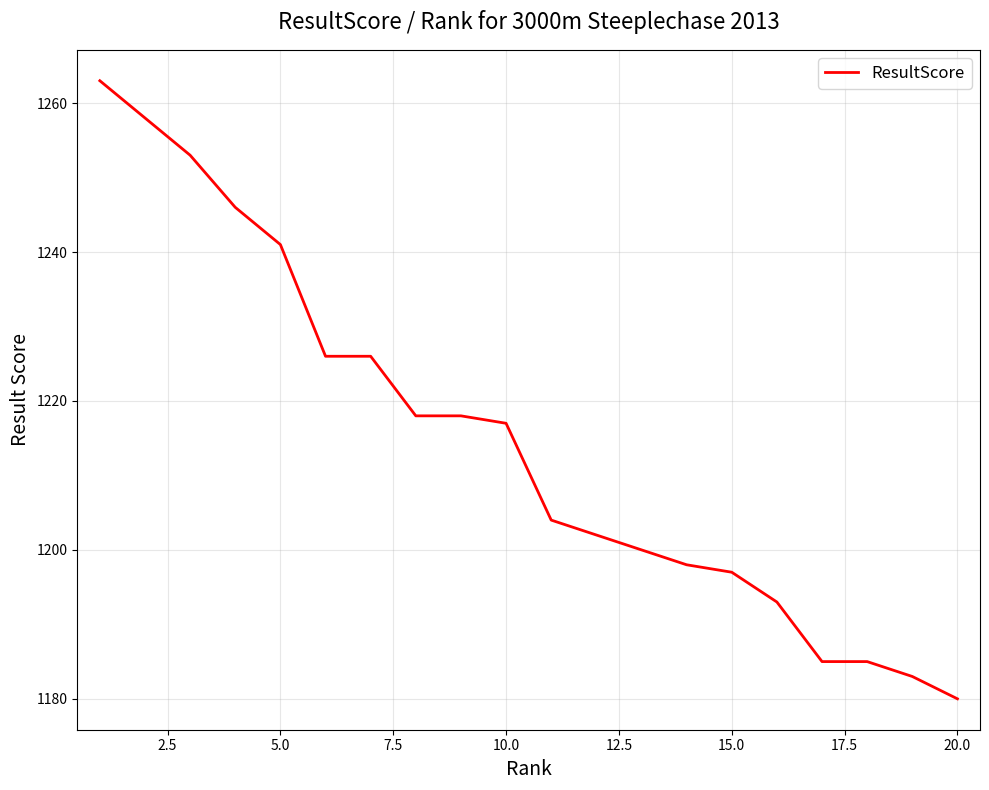

What is the difference between the maximum and minimum values?

83